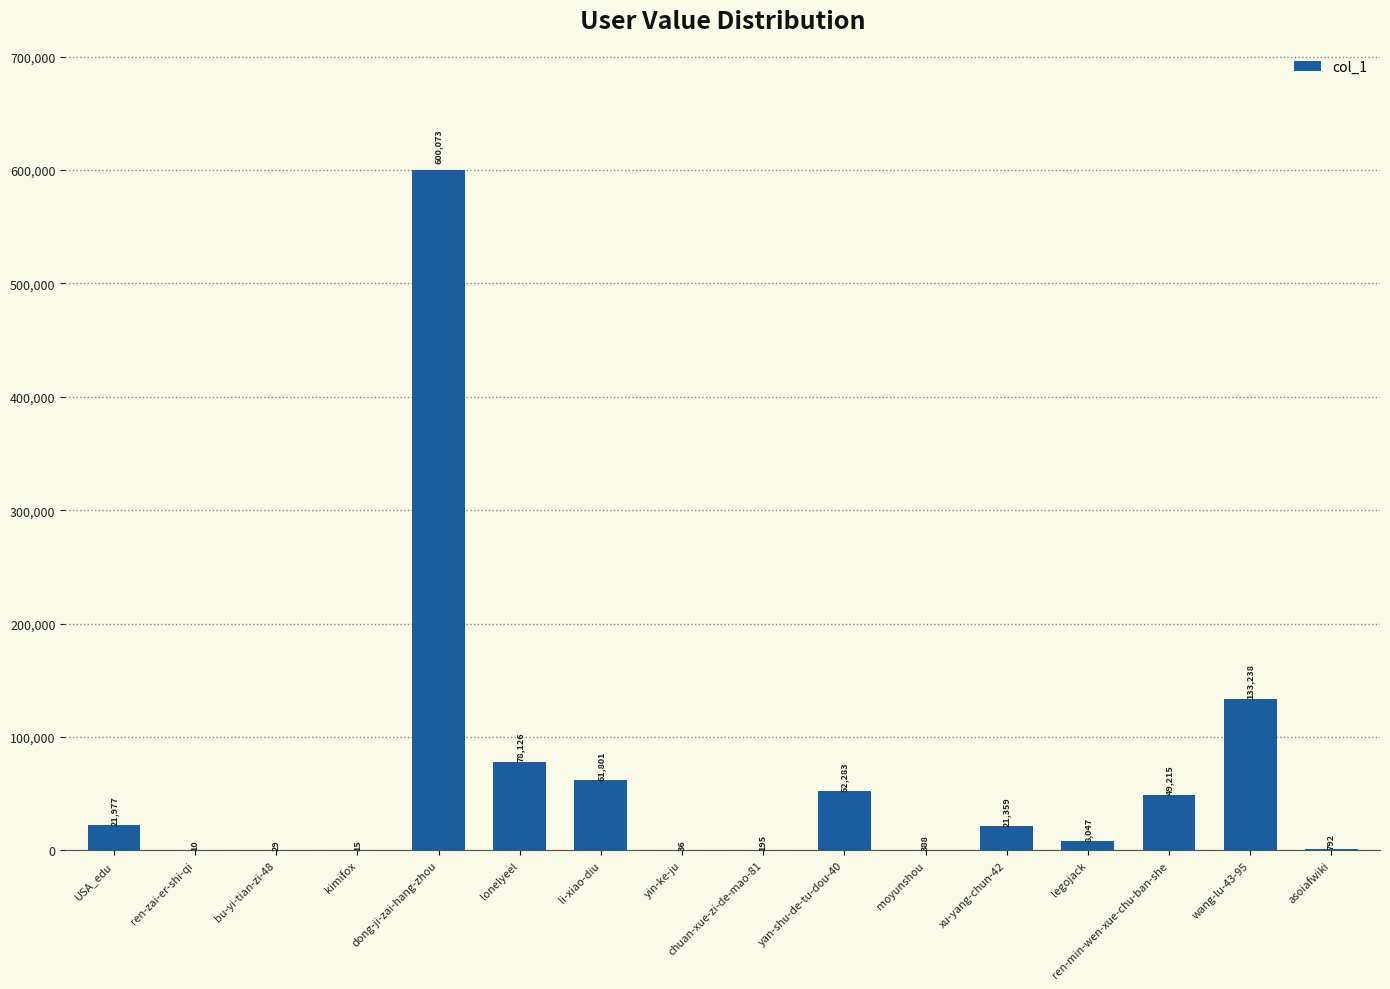

At which label is the value closest to 300041?

wang-lu-43-95